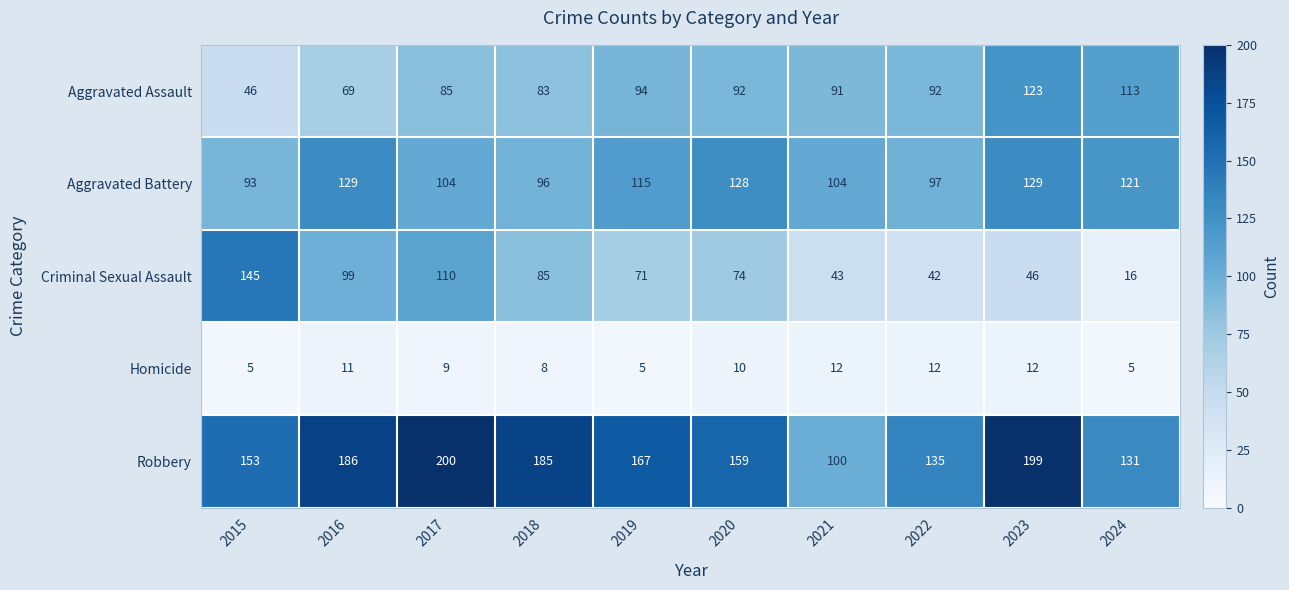

What is the smallest value displayed?

5